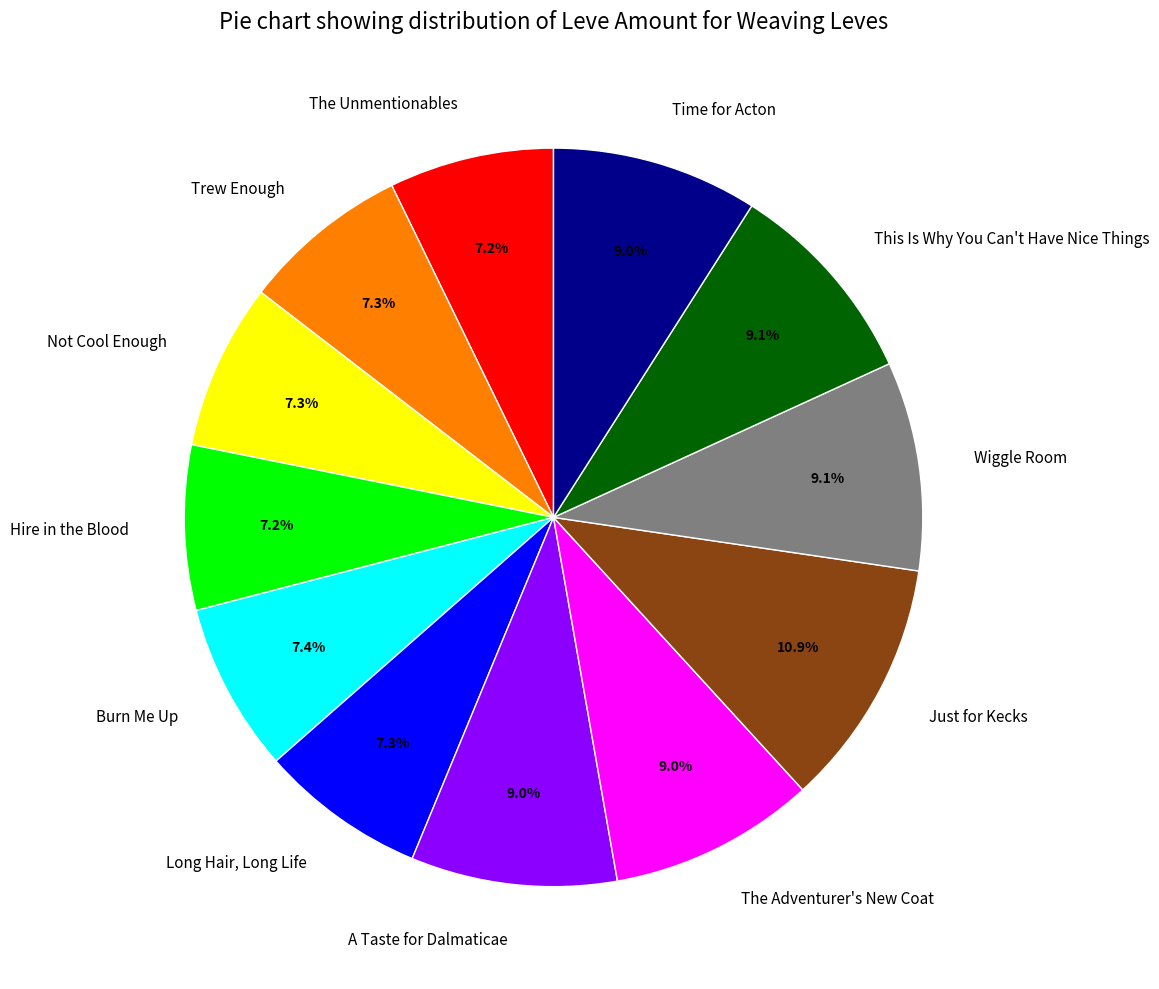

Between Hire in the Blood and The Adventurer's New Coat, which is larger?

The Adventurer's New Coat